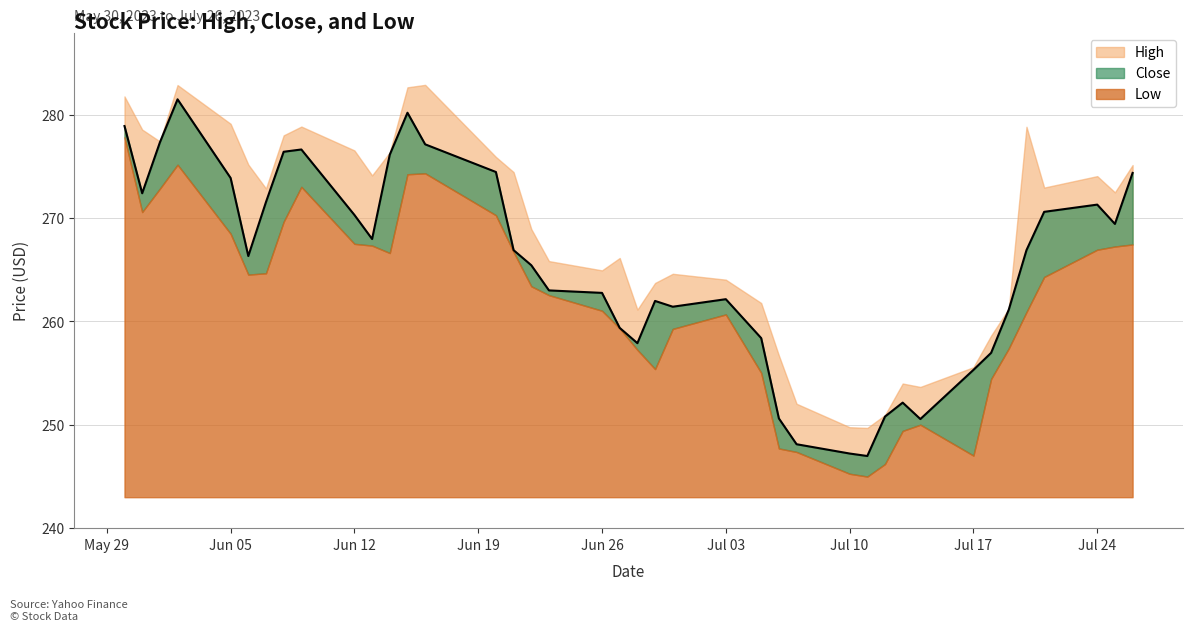

The High series shows 469.3 at 6. True or false?

False